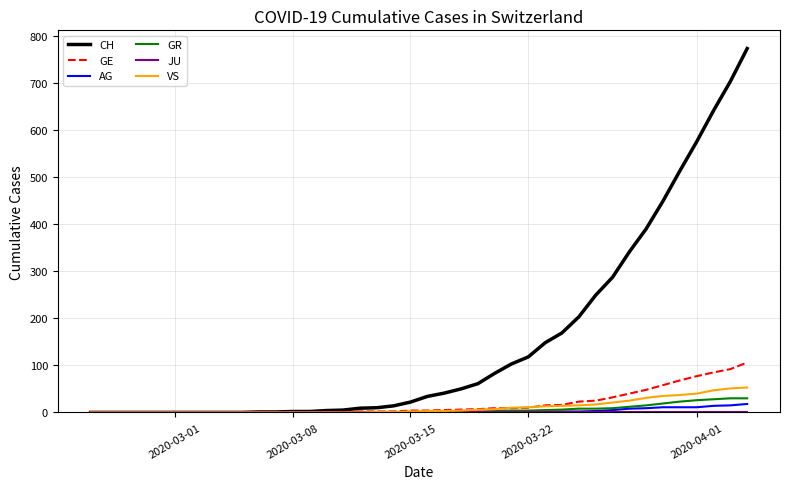

Which series has the largest range (max minus min)?

CH